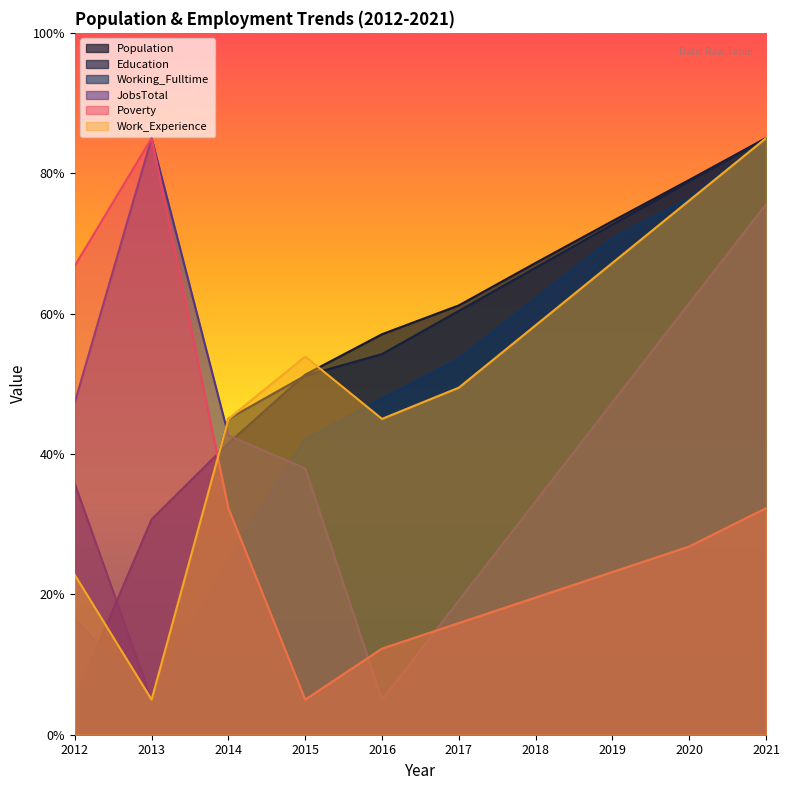

Reading left to right, what are all the values shown in this chart?

Population: 5.0	30.7	41.5	51.3	57.1	61.2	67.2	73.2	79.0	85.0
Education: 35.8	5.0	45.0	51.2	54.2	60.4	66.5	72.7	78.8	85.0
Working_Fulltime: 16.4	5.0	25.0	42.1	47.9	53.6	62.1	70.7	76.4	85.0
JobsTotal: 47.4	85.0	42.6	37.9	5.0	19.1	33.2	47.4	61.5	75.6
Poverty: 66.8	85.0	32.3	5.0	12.3	15.9	19.5	23.2	26.8	32.3
Work_Experience: 22.8	5.0	45.0	53.9	45.0	49.4	58.3	67.2	76.1	85.0